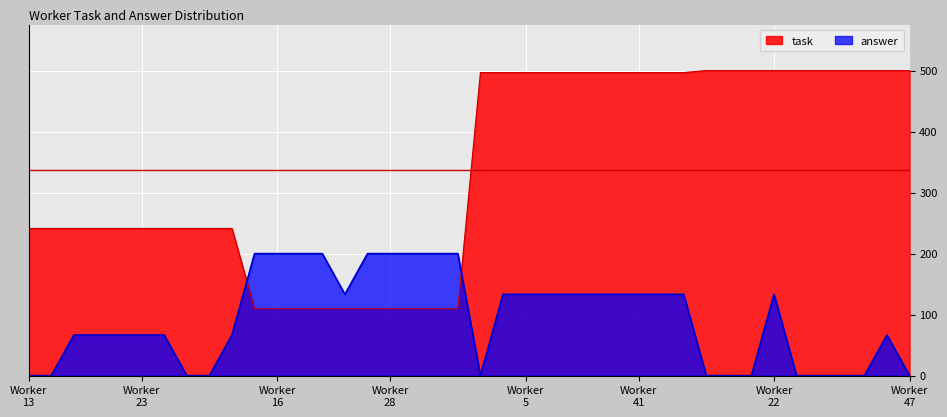

What is the difference between the maximum and minimum values in the task series?

390.4